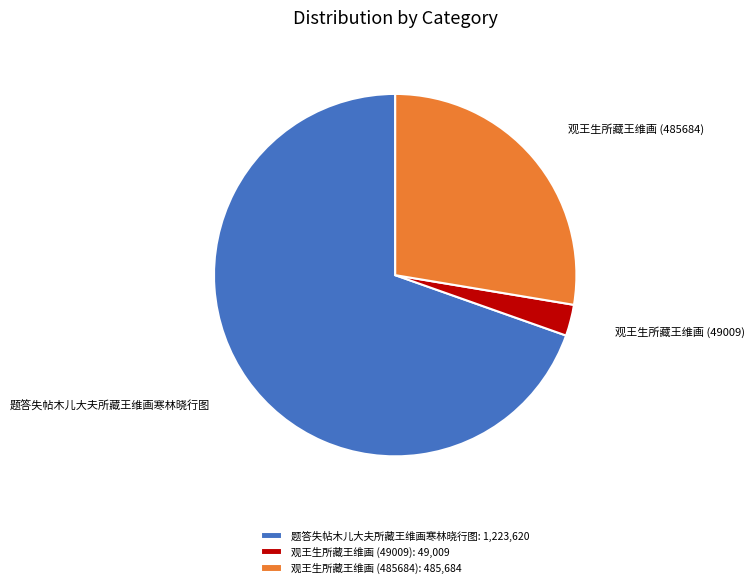

Is it true that 观王生所藏王维画 (485684) is 28% of the pie?

True